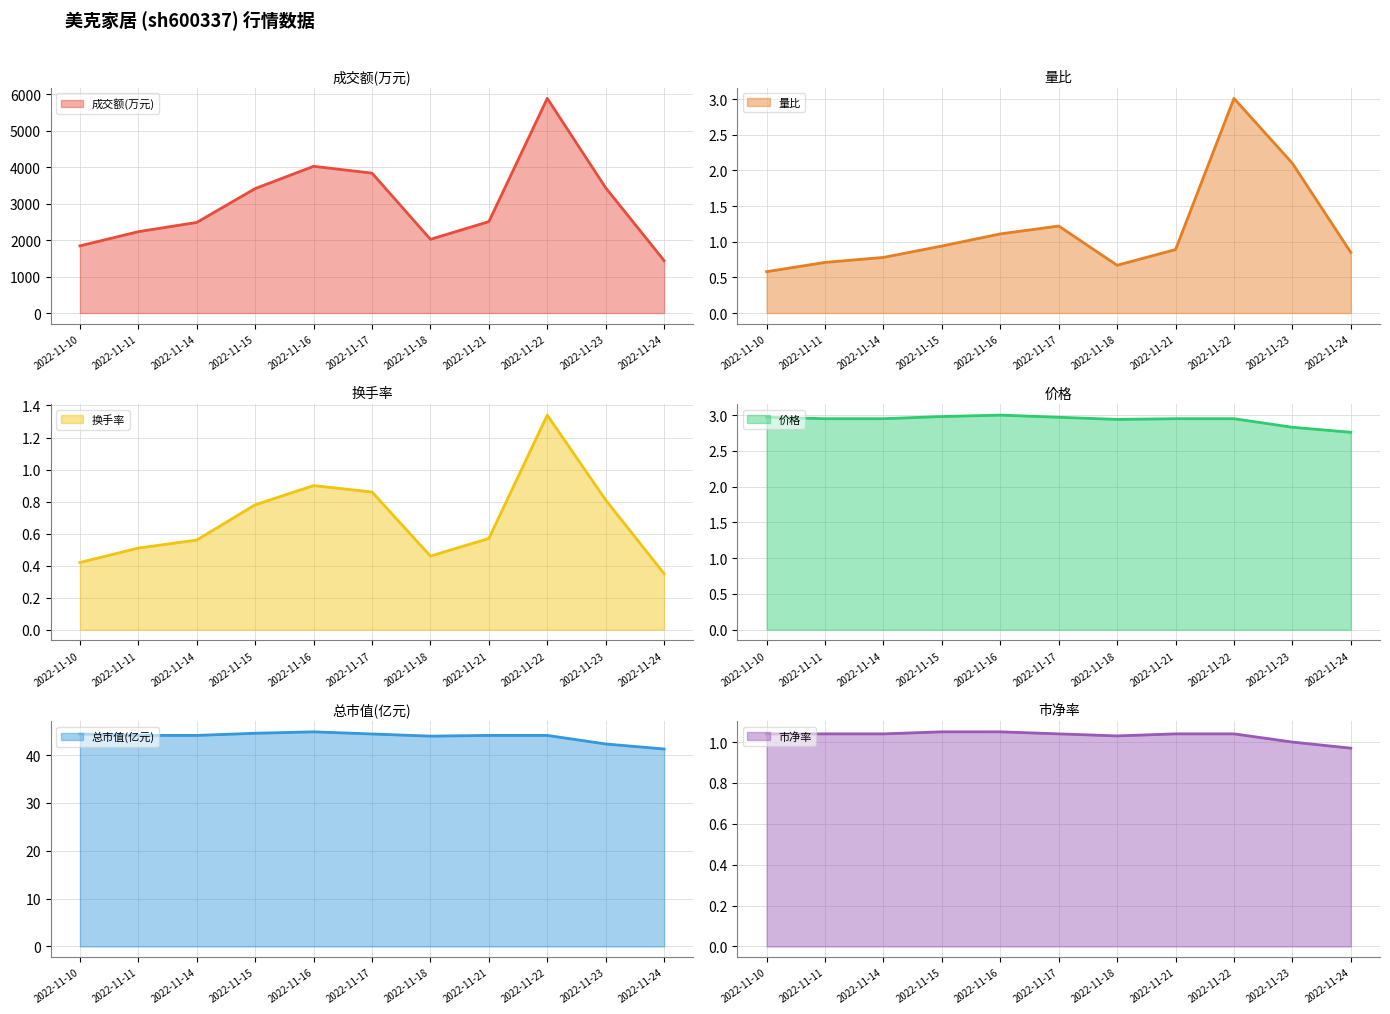

Between 2022-11-23 and 2022-11-22, which is larger?

2022-11-22